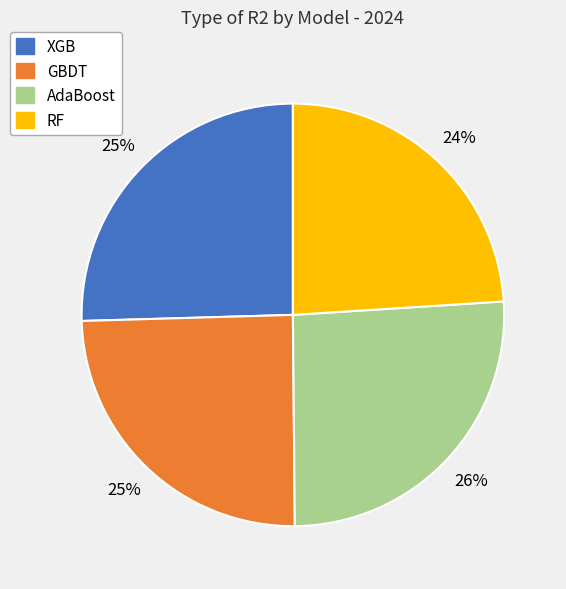

Do RF and GBDT together represent more than half of the pie?

No